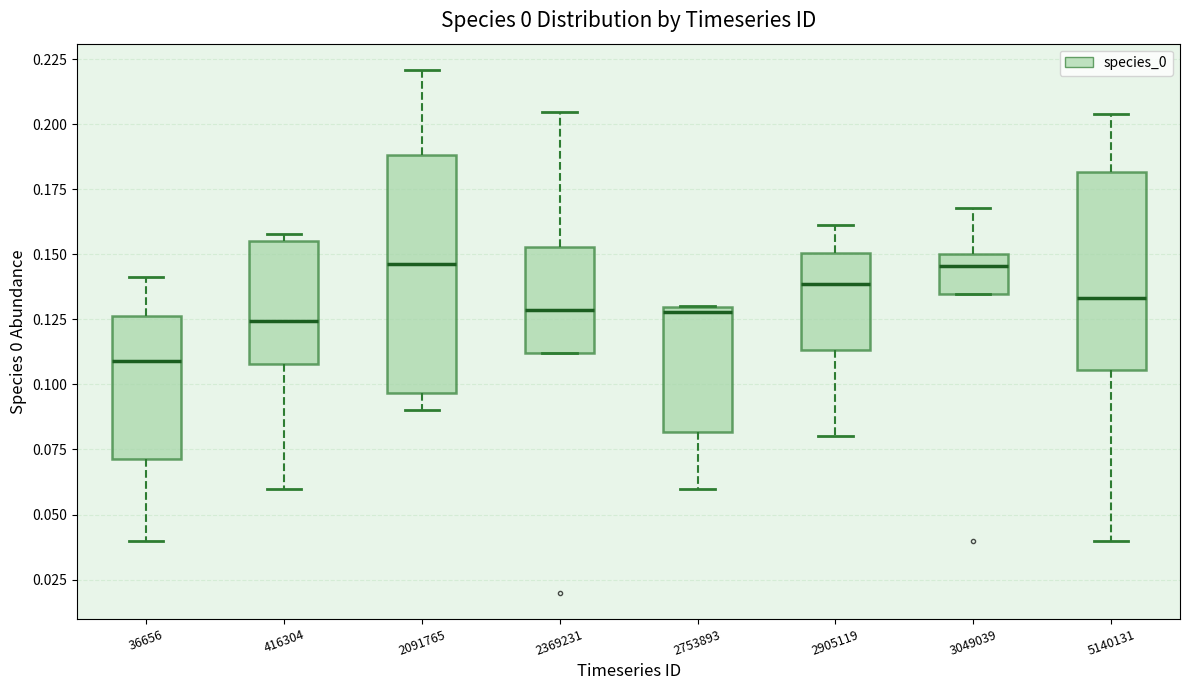

Where does the median line of the box at x = 36656 sit on the y-axis? The values are not printed on the chart, so give them approximately, as read against the axis.

0.110